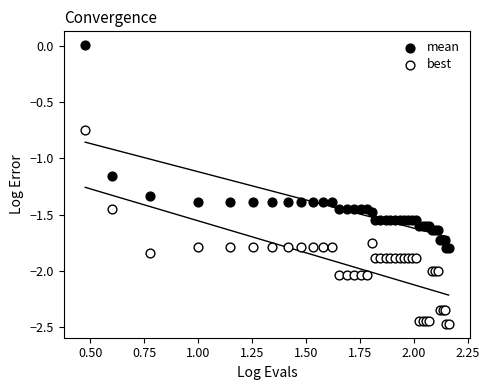

Which series contains the lowest Y value?

best